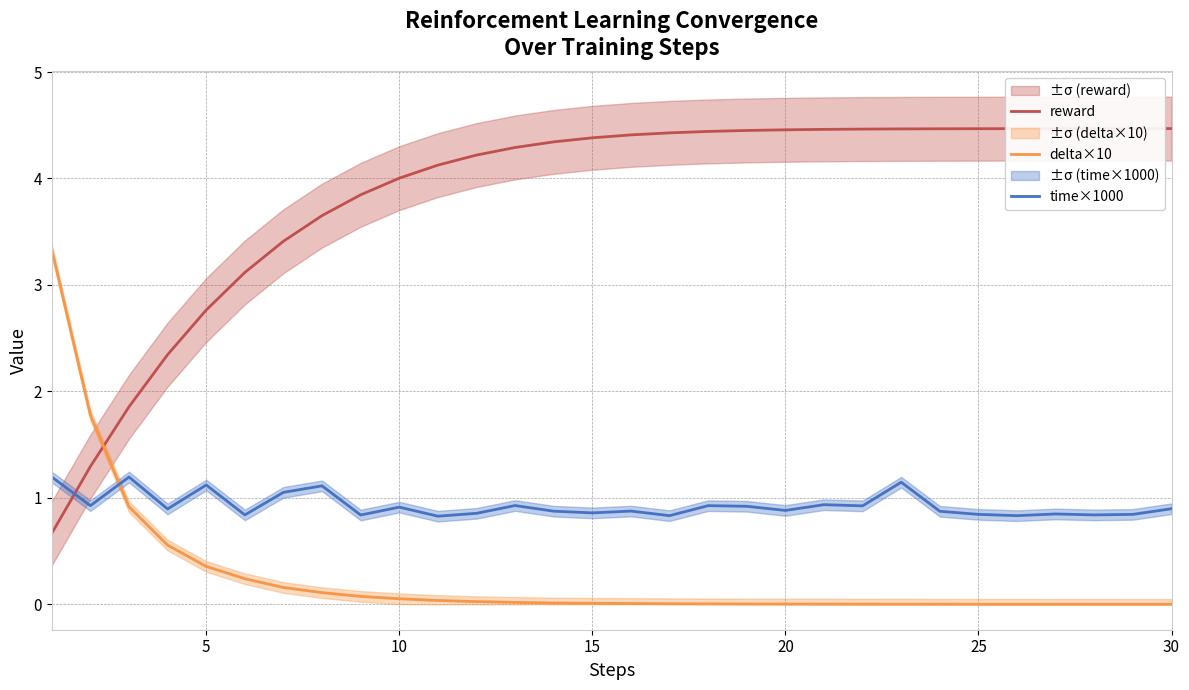

What value does the reward series have at 30?

4.5